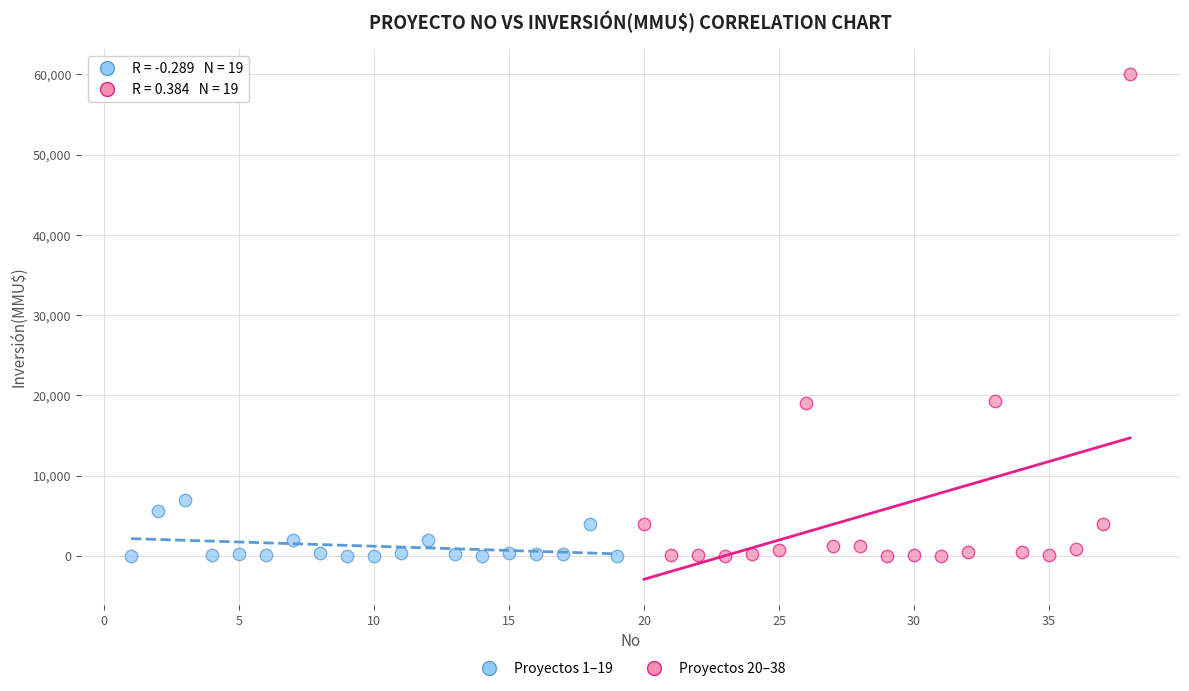

Which series contains the highest Y value?

Proyectos 20–38